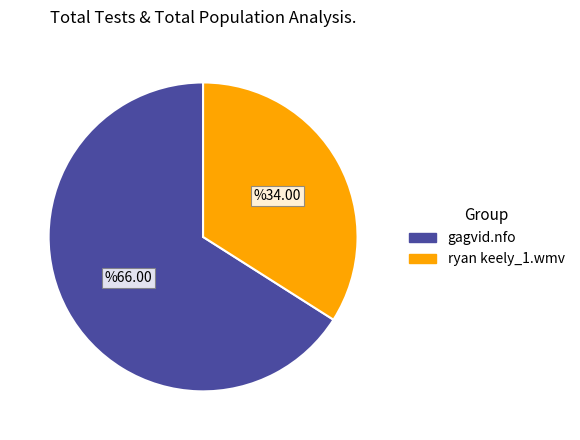

Approximately how many times larger is the value at gagvid.nfo compared to ryan keely_1.wmv?

1.9